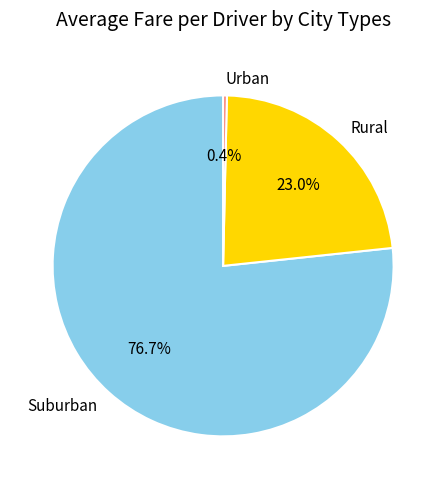

Rank the categories by value from highest to lowest.

Suburban, Rural, Urban